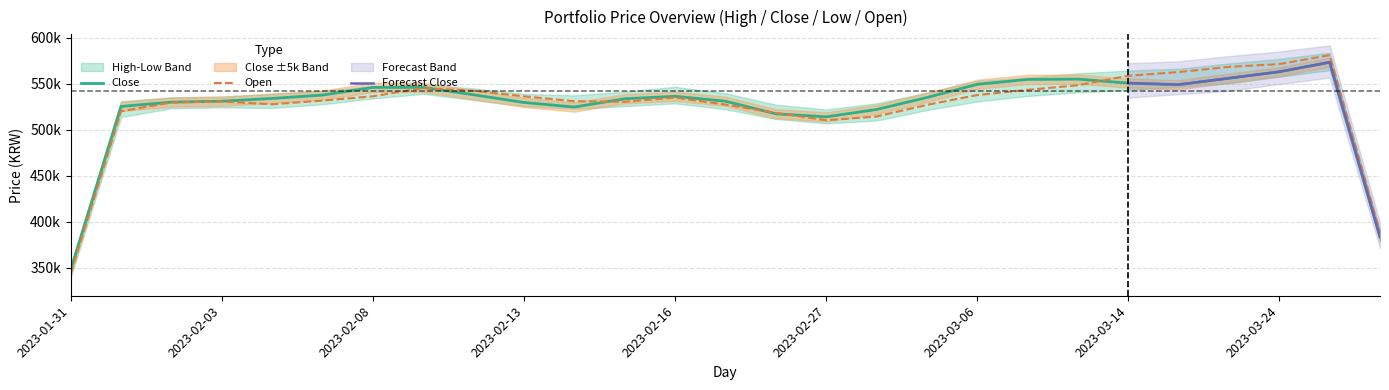

What is the maximum value for Low?

572000